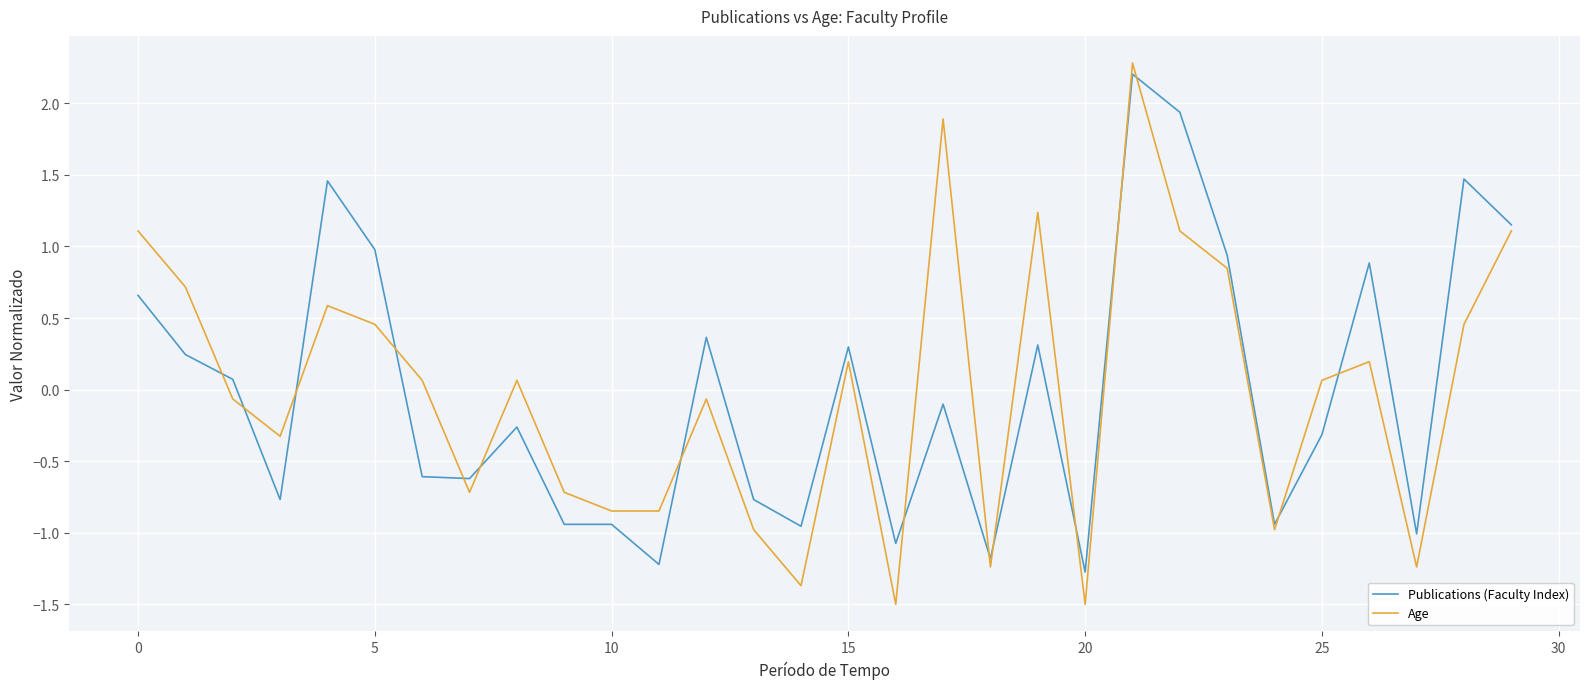

What is the maximum value for Publications (Faculty Index)?

2.2